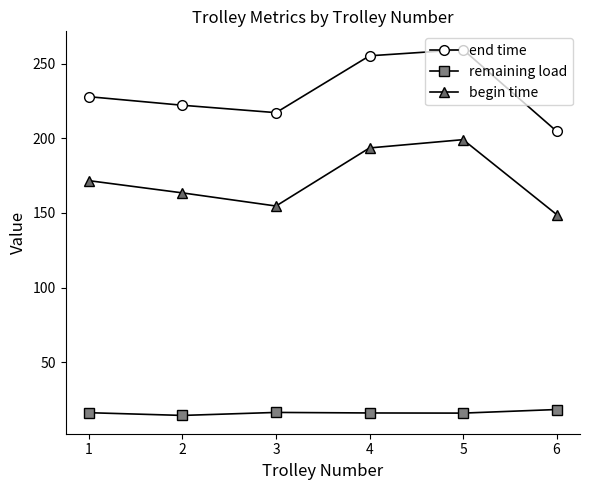

Which series has the largest range (max minus min)?

end time